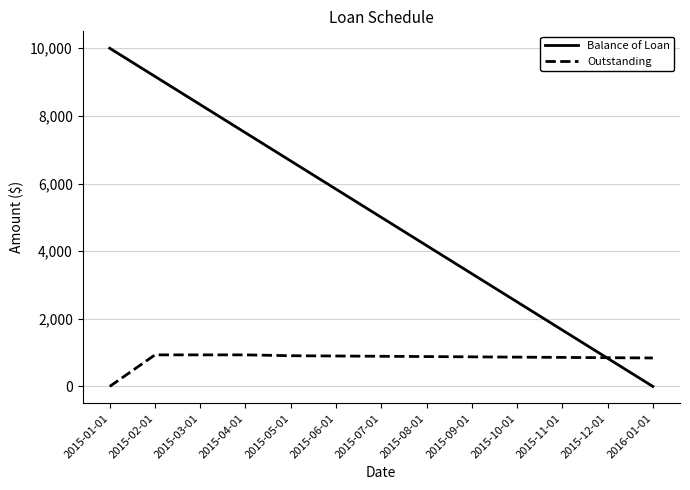

Which series has the widest spread of values?

Balance of Loan